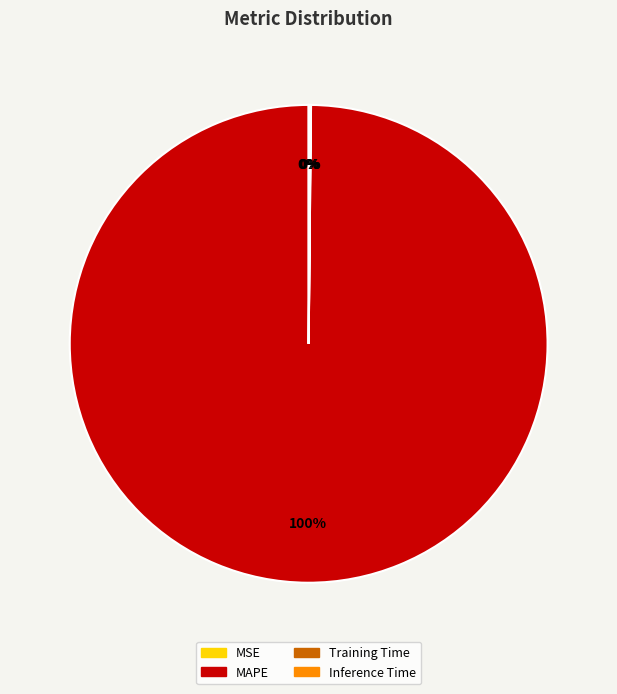

To the nearest percent, what percentage of the pie is MAPE?

100%